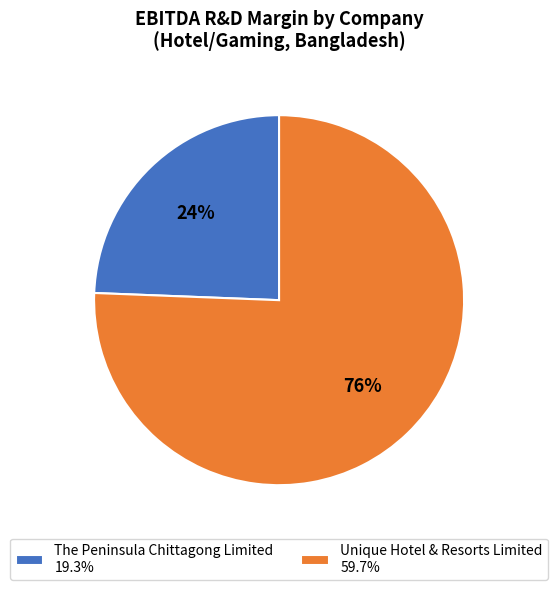

Which slice represents more than half of the pie?

Unique Hotel & Resorts Limited